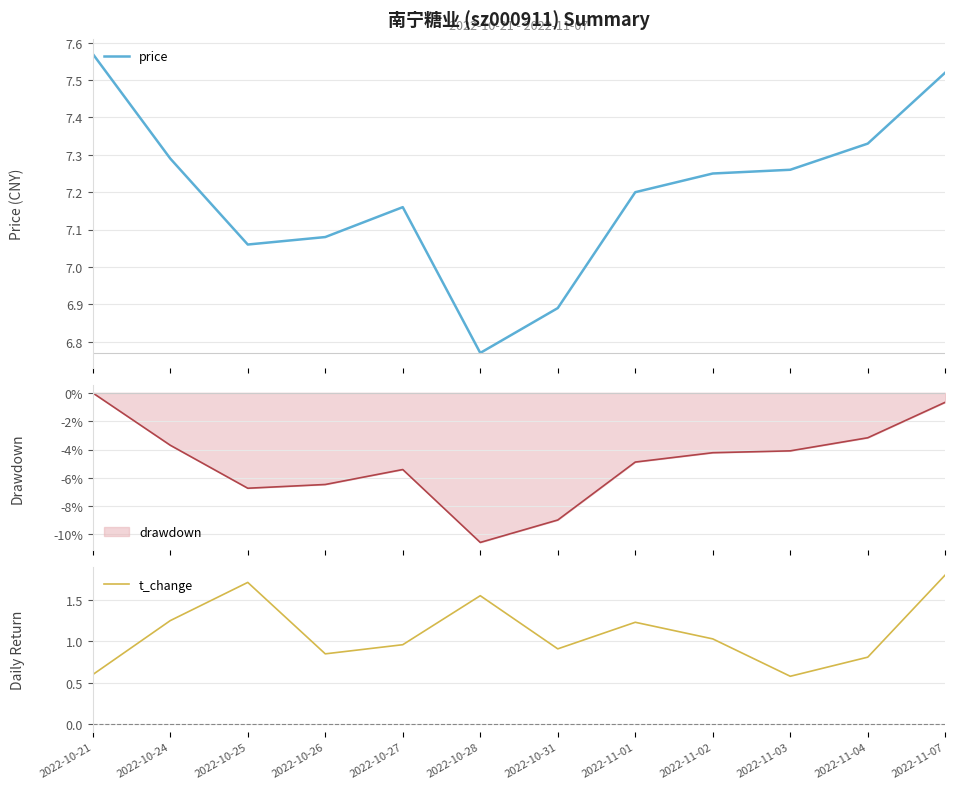

Which series changed the most between 2022-11-02 and 2022-11-04?

t_change